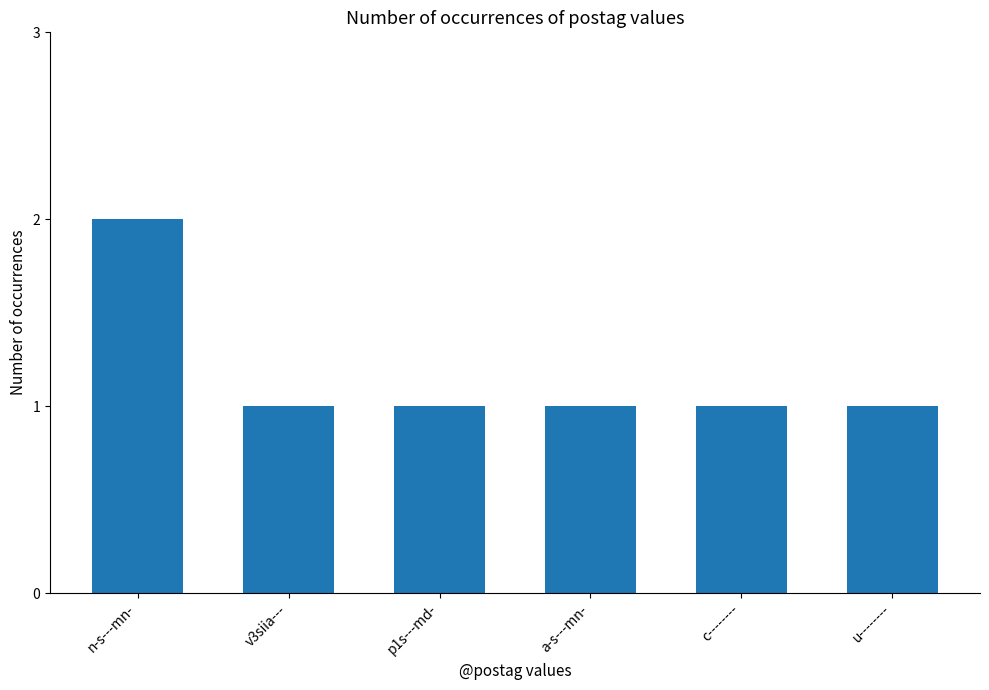

What is the value of the 4th bar from the left?

1